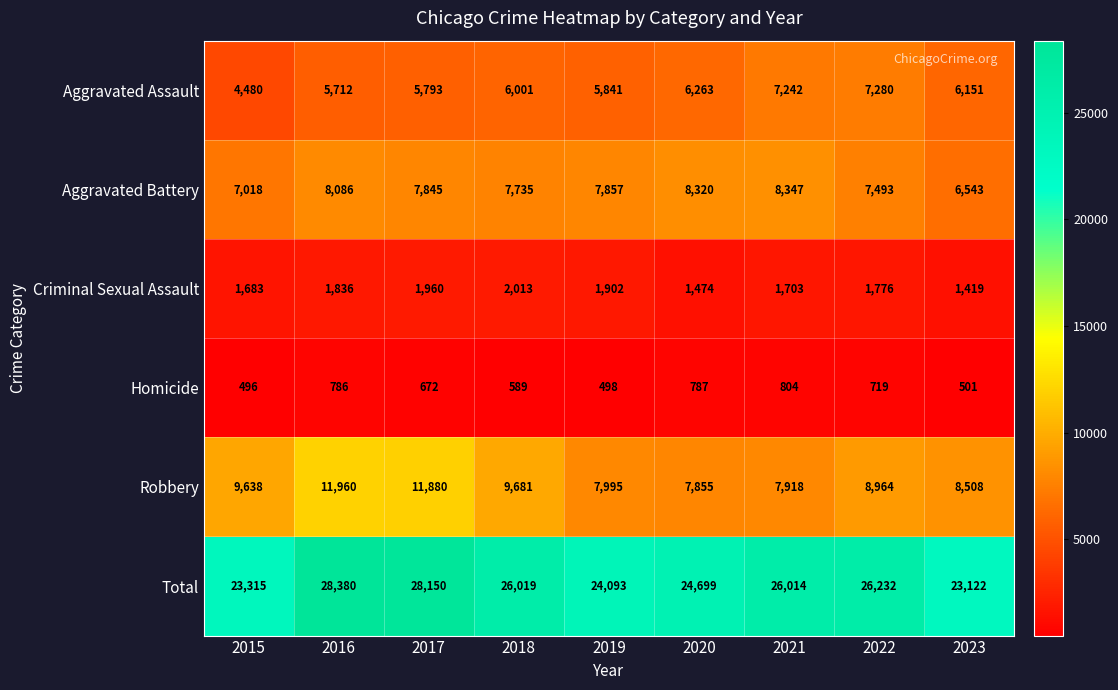

What is the difference between the maximum and second lowest values in the Total series?

5065